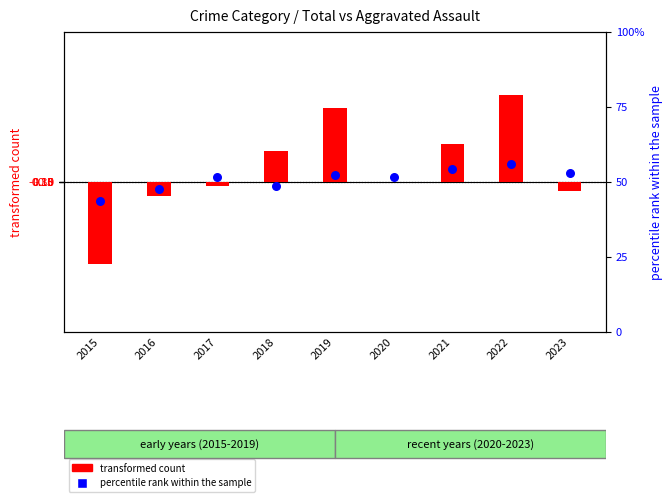

At how many categories does at least one series exceed 114?

2